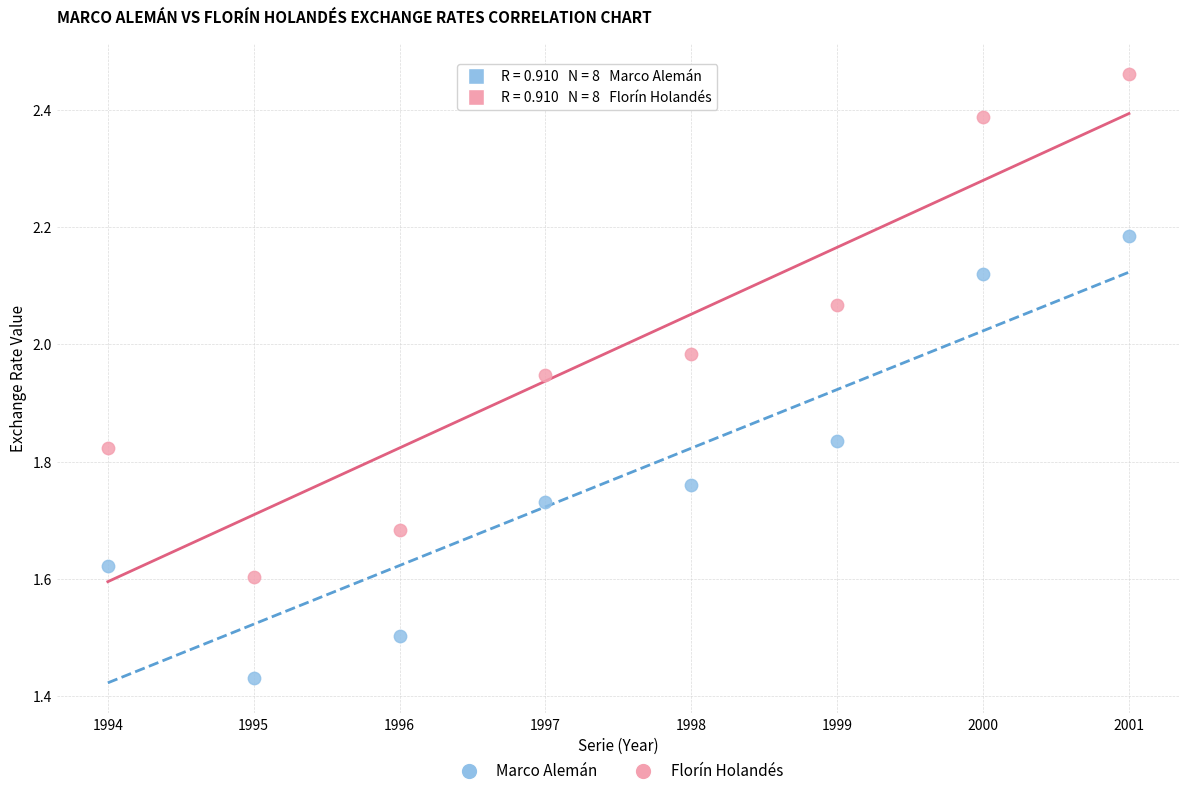

Which series has the widest spread of Y values?

Florín Holandés